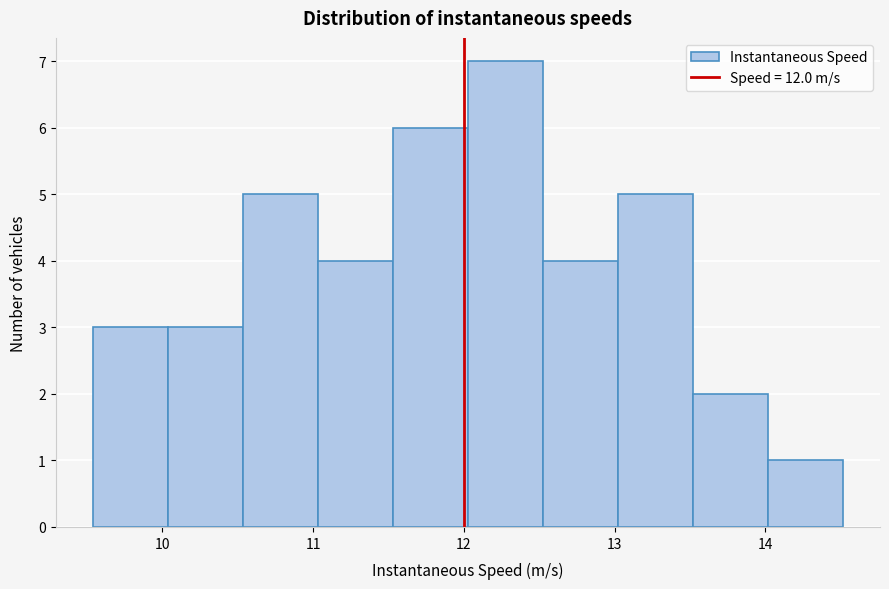

Reading left to right, list every bar in this chart as the range it spans on the x-axis followed by its height. Neither the bar edges nor the heights are printed on the chart, so give them approximately, as read against the axes.

9.5 to 10.0: 3
10.0 to 10.5: 3
10.5 to 11.0: 5
11.0 to 11.5: 4
11.5 to 12.0: 6
12.0 to 12.5: 7
12.5 to 13.0: 4
13.0 to 13.5: 5
13.5 to 14.0: 2
14.0 to 14.5: 1